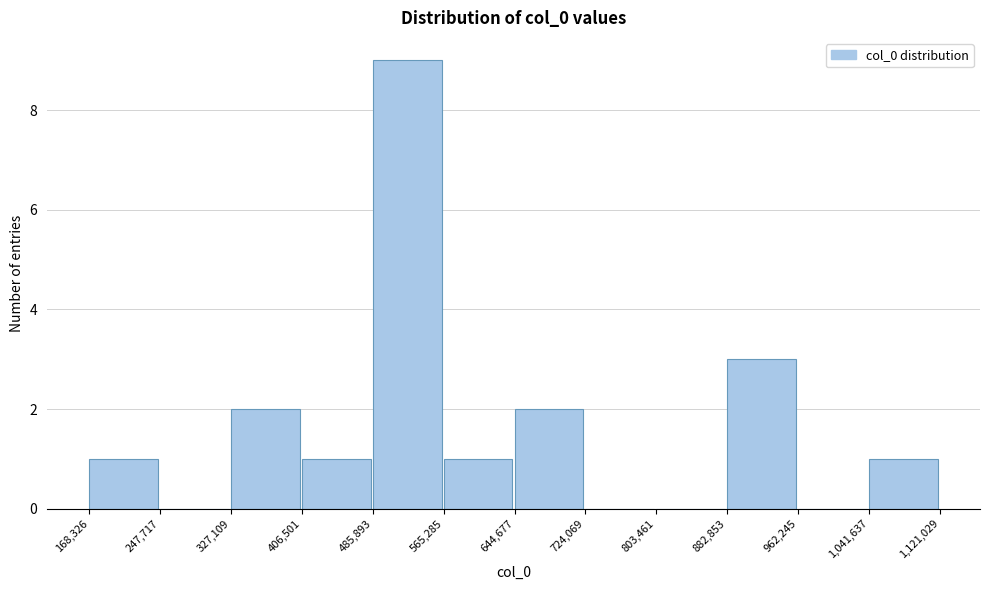

Reading left to right, transcribe this chart: for each bar, give the range it covers on the x-axis and its height. The values are not printed on the chart, so give them approximately, as read against the axis.

168,326 to 247,717: 1
247,717 to 327,109: 0
327,109 to 406,501: 2
406,501 to 485,893: 1
485,893 to 565,285: 9
565,285 to 644,677: 1
644,677 to 724,069: 2
724,069 to 803,461: 0
803,461 to 882,853: 0
882,853 to 962,245: 3
962,245 to 1,041,637: 0
1,041,637 to 1,121,029: 1